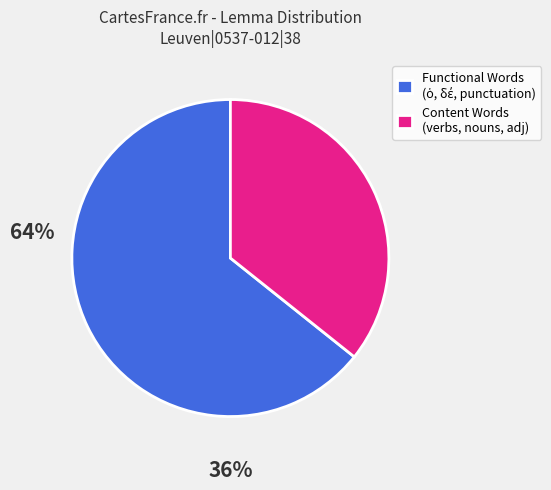

True or false: Content Words (verbs, nouns, adj) accounts for 36% of the total.

True